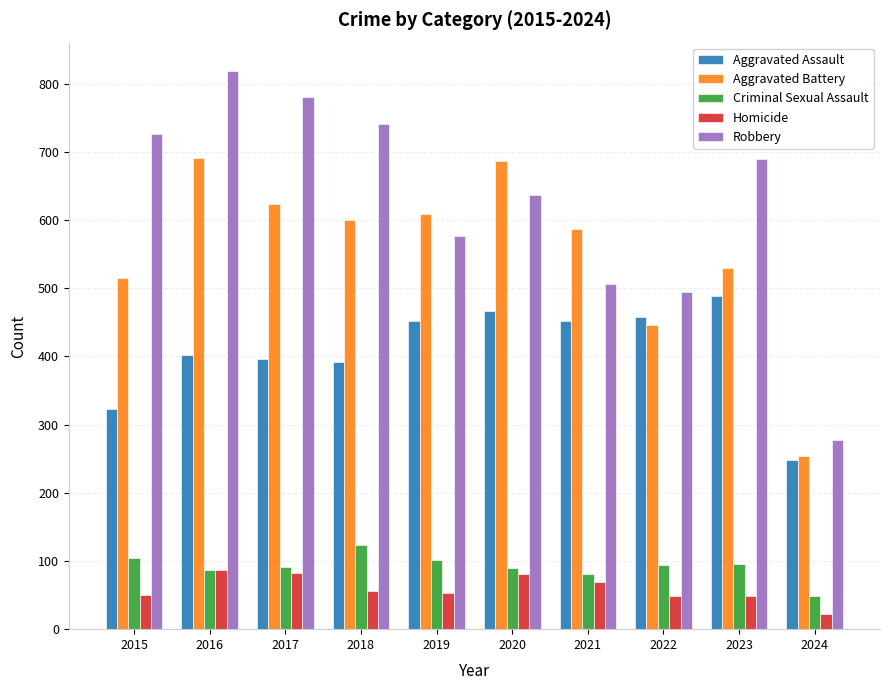

What is the value of the Robbery bar at the 4th from the left?

741